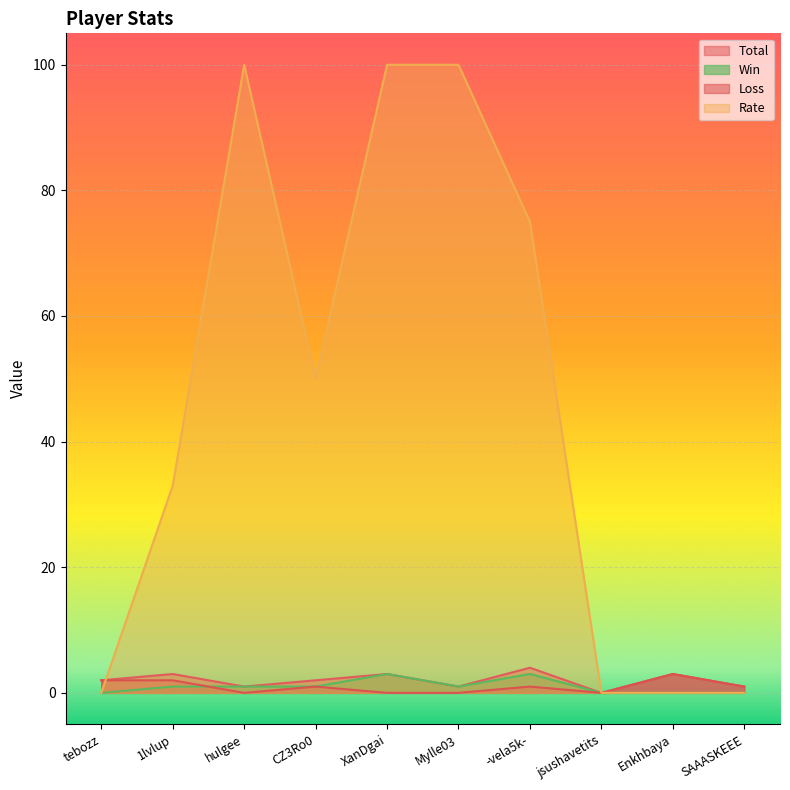

The Win series shows 1 at CZ3Ro0. True or false?

True